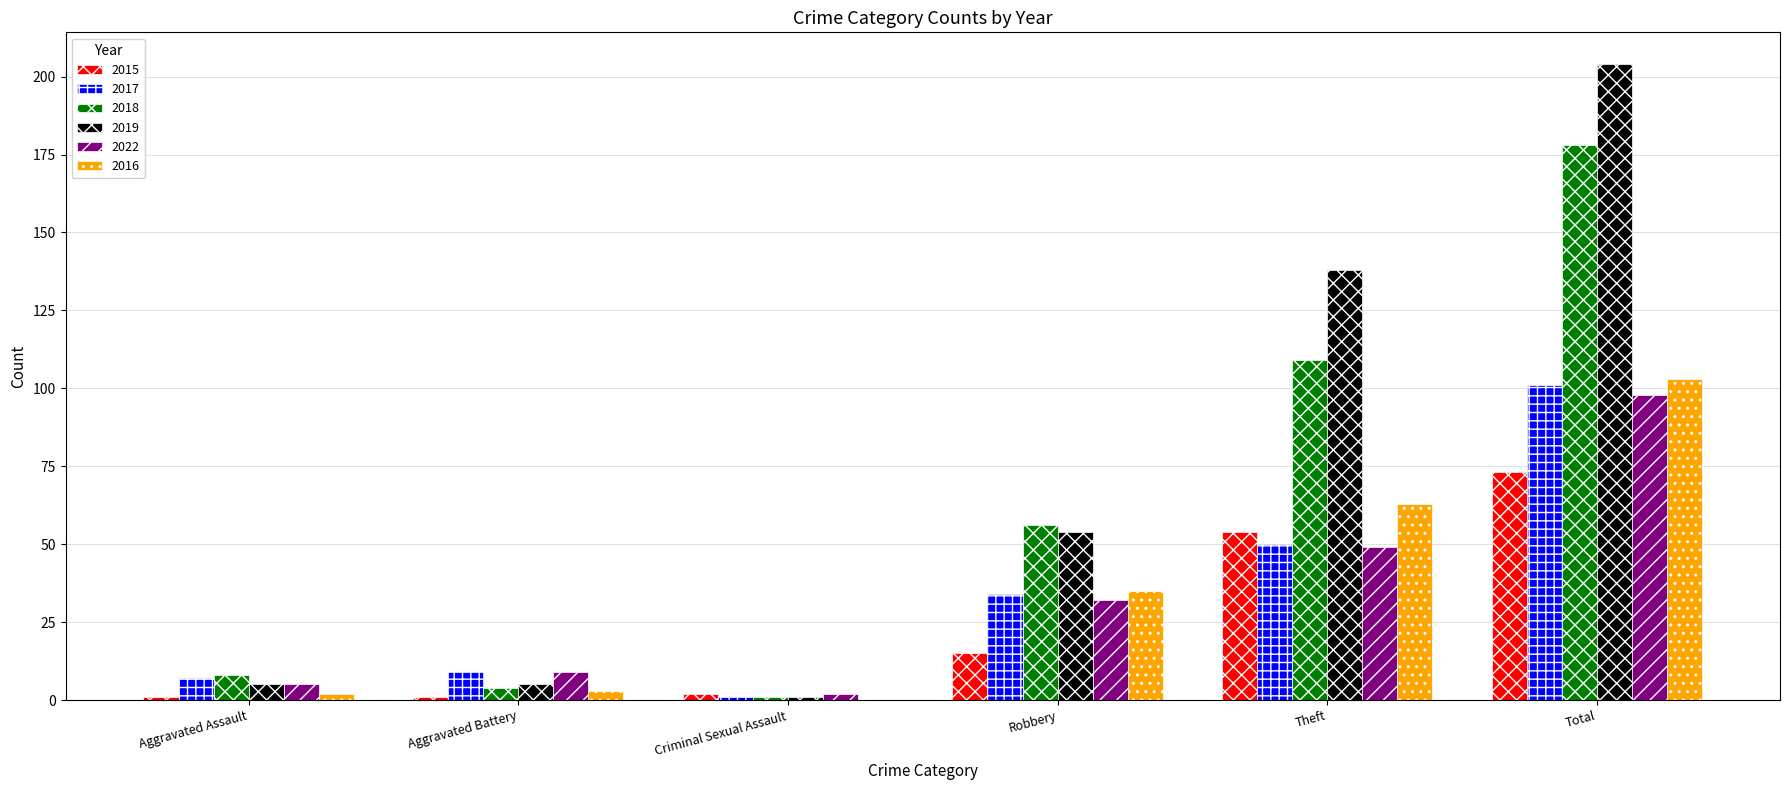

What is the greatest value displayed?

204